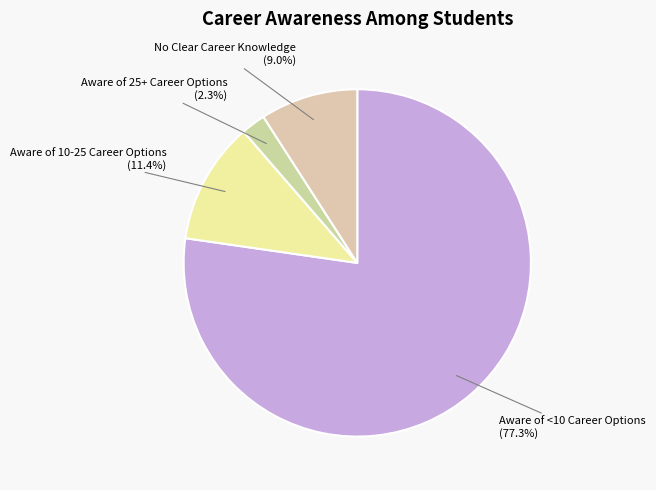

To the nearest percent, what is the difference between the largest and smallest slice percentages?

75%